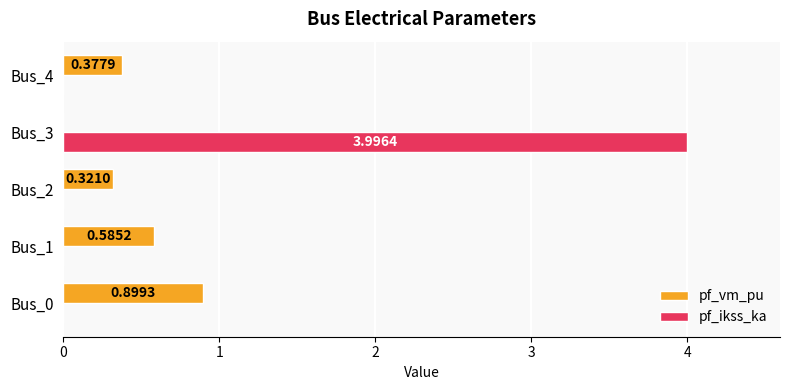

What is the average value of the pf_ikss_ka series?

0.8